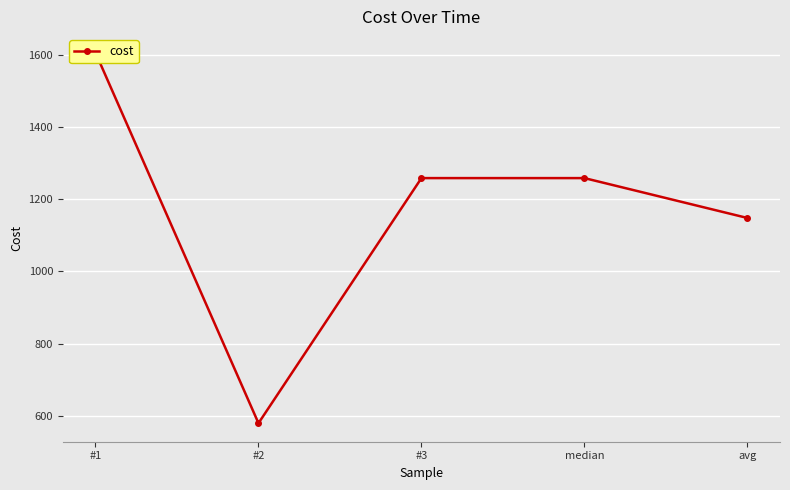

At which category does the data reach its first local valley?

#2